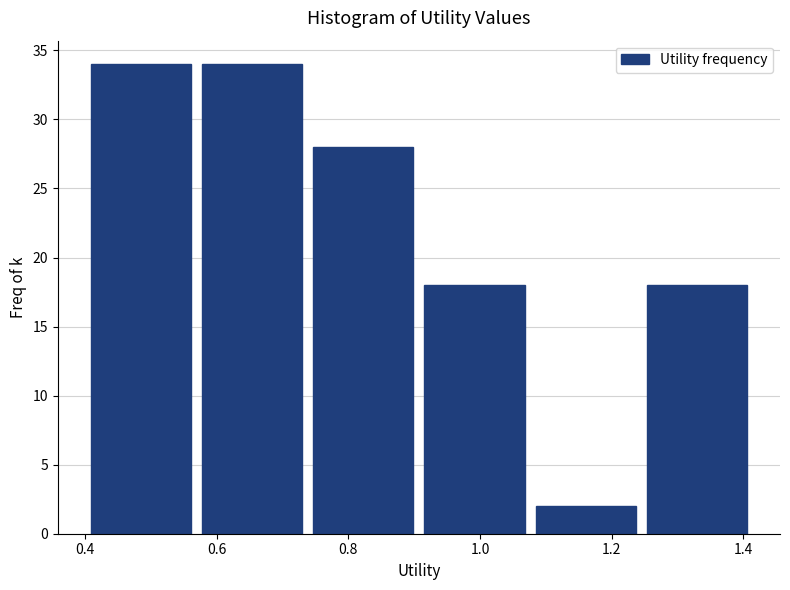

How tall is the bar that spans 1.08 to 1.24 on the x-axis? Neither the bar edges nor the heights are printed on the chart, so give them approximately, as read against the axes.

2